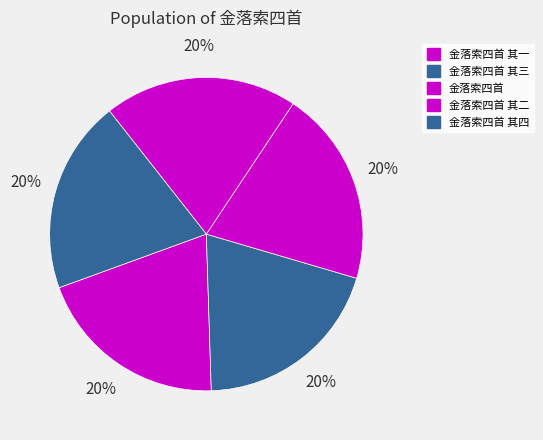

Is it true that 金落索四首 其一 is 31% of the pie?

False